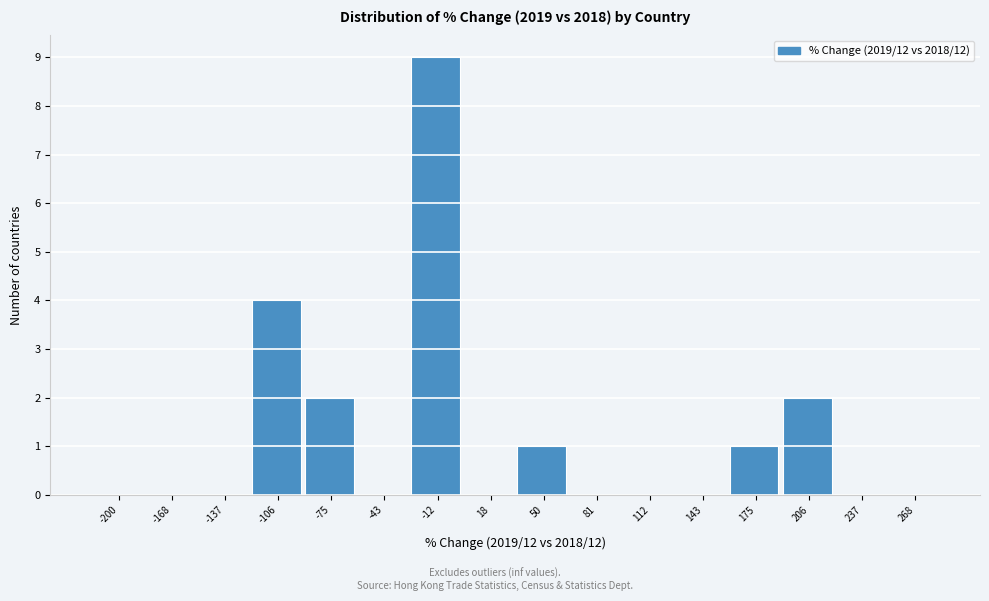

Reading left to right, extract all data points from this chart.

-200=0	-168=0	-137=0	-106=4	-75=2	-43=0	-12=9	18=0	50=1	81=0	112=0	143=0	175=1	206=2	237=0	268=0